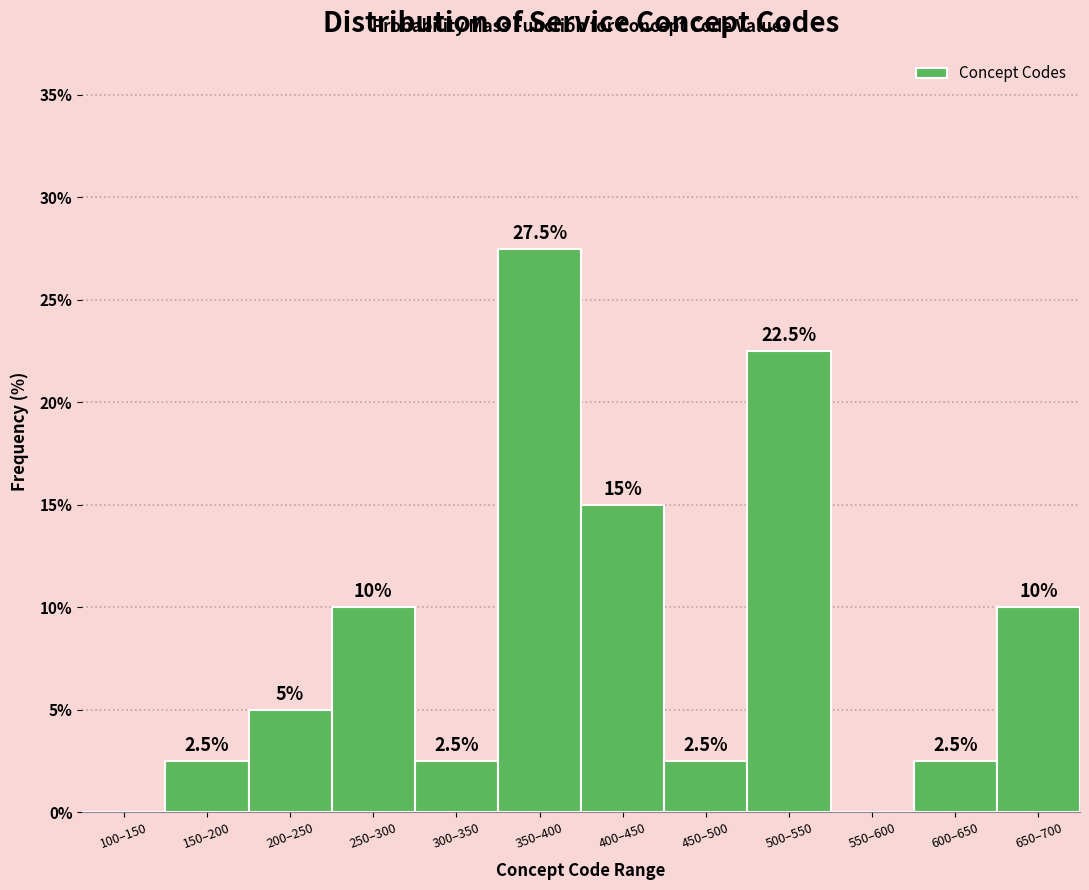

Reading left to right, what are all the values shown in this chart?

100–150=0.0	150–200=2.5	200–250=5.0	250–300=10.0	300–350=2.5	350–400=27.5	400–450=15.0	450–500=2.5	500–550=22.5	550–600=0.0	600–650=2.5	650–700=10.0